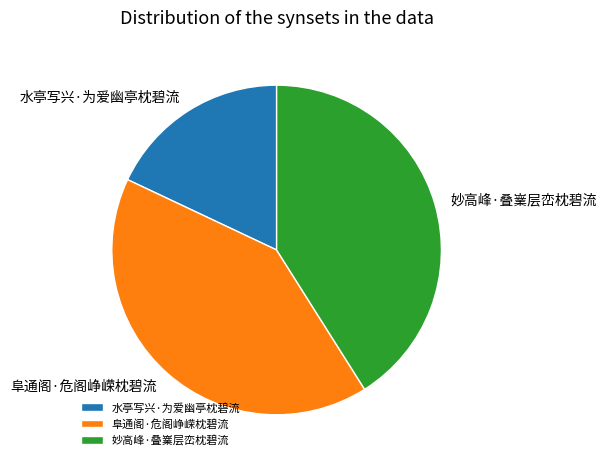

Is 阜通阁·危阁峥嵘枕碧流 the majority of the pie?

No